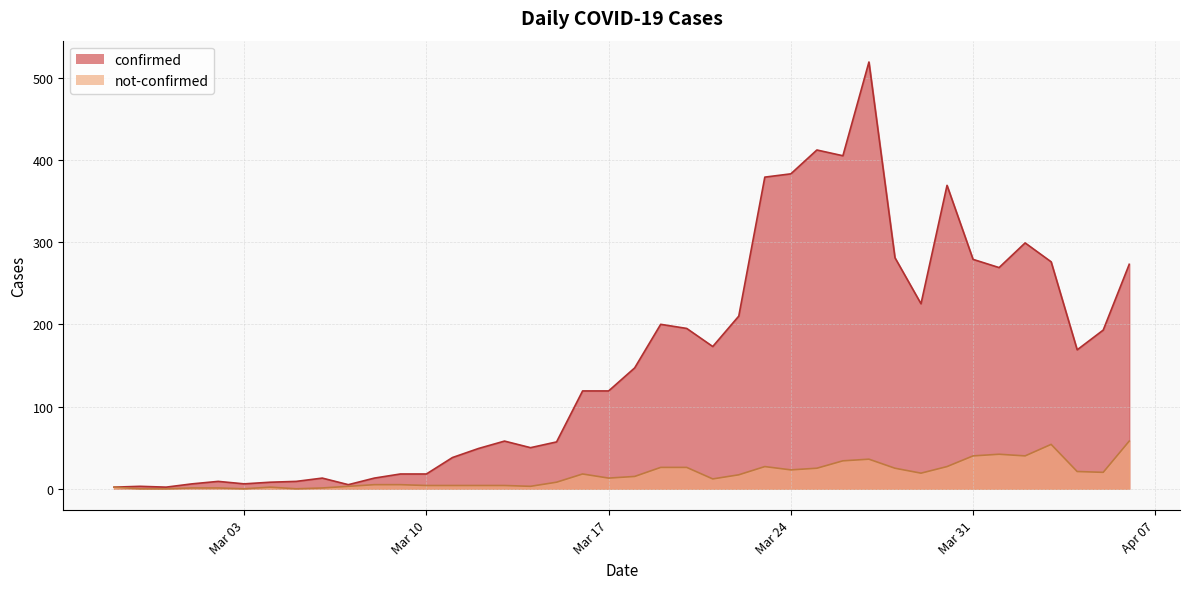

Which series has the largest total across all categories?

confirmed